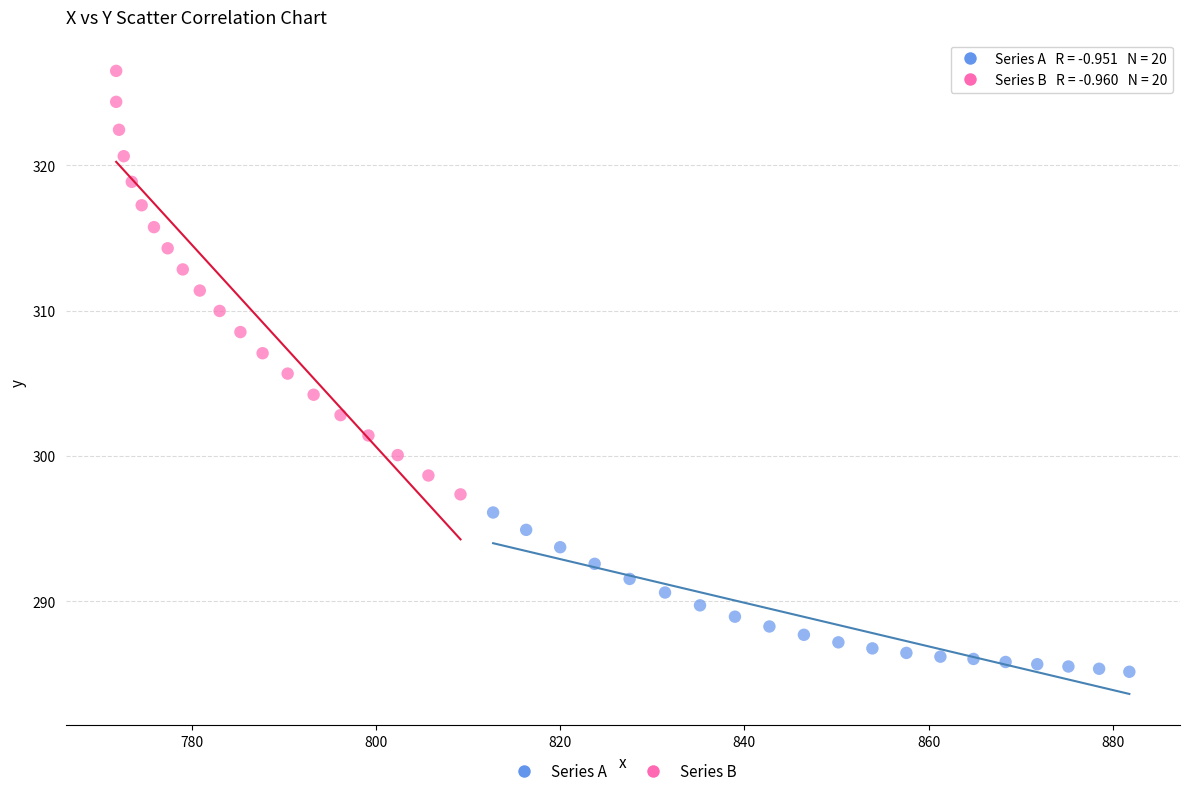

Which series contains the highest Y value?

Series B